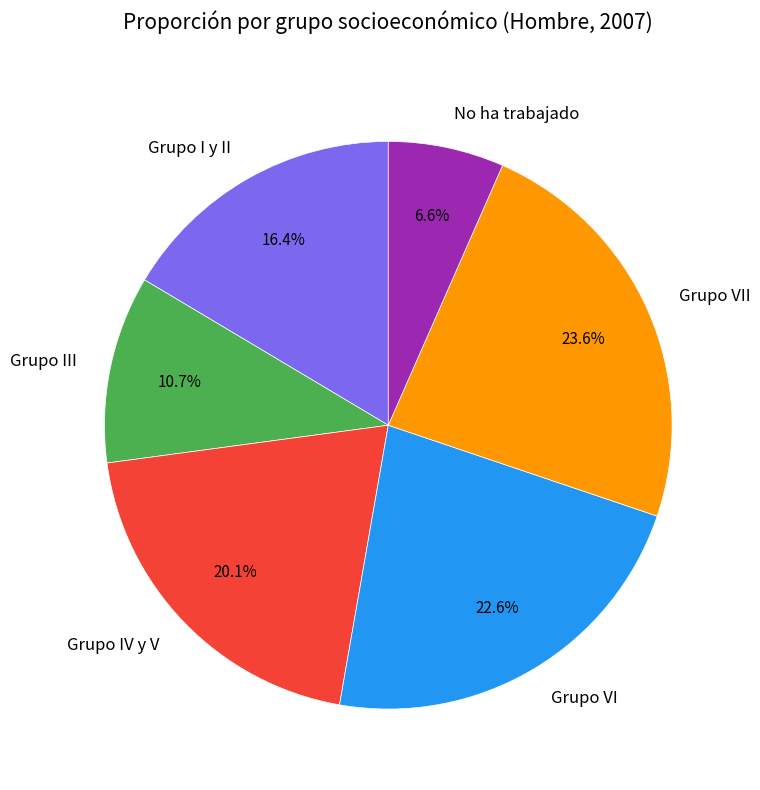

Rank the categories by value from lowest to highest.

No ha trabajado, Grupo III, Grupo I y II, Grupo IV y V, Grupo VI, Grupo VII